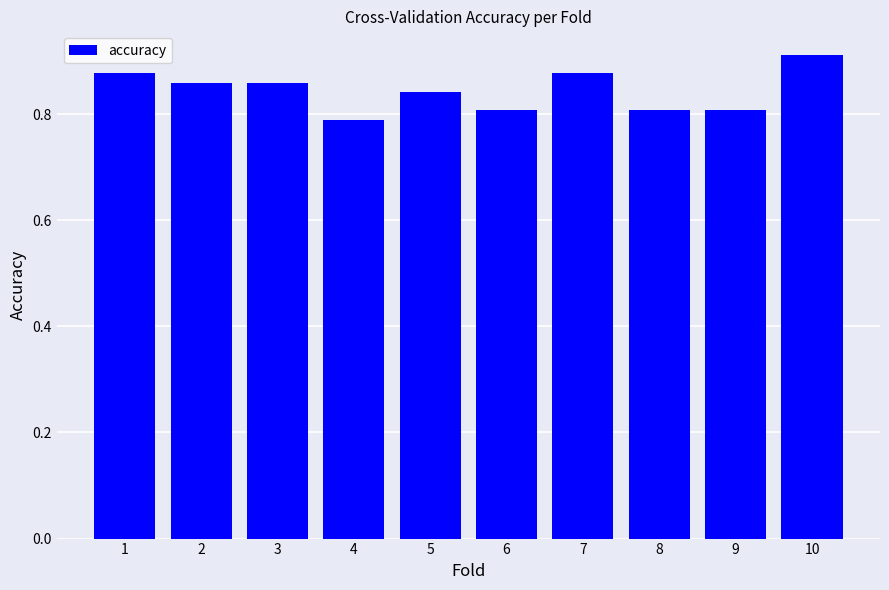

Are the bars grouped side by side (vs. stacked)?

No